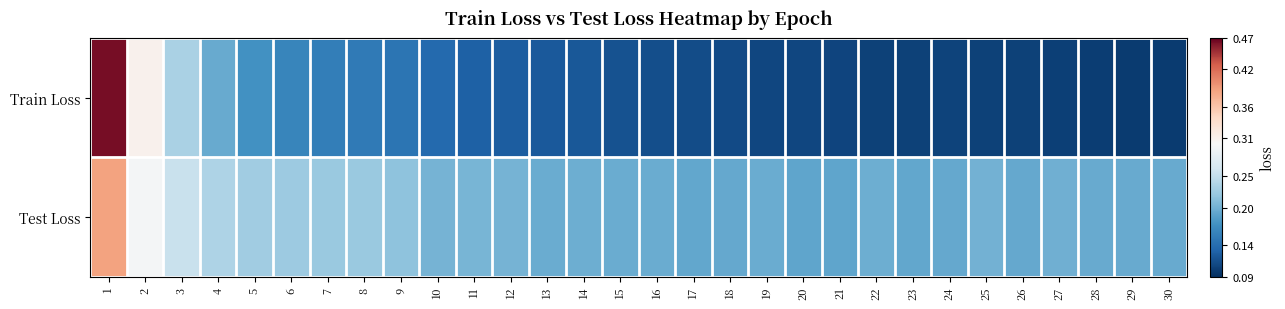

Between 29 and 21, which is larger?

21